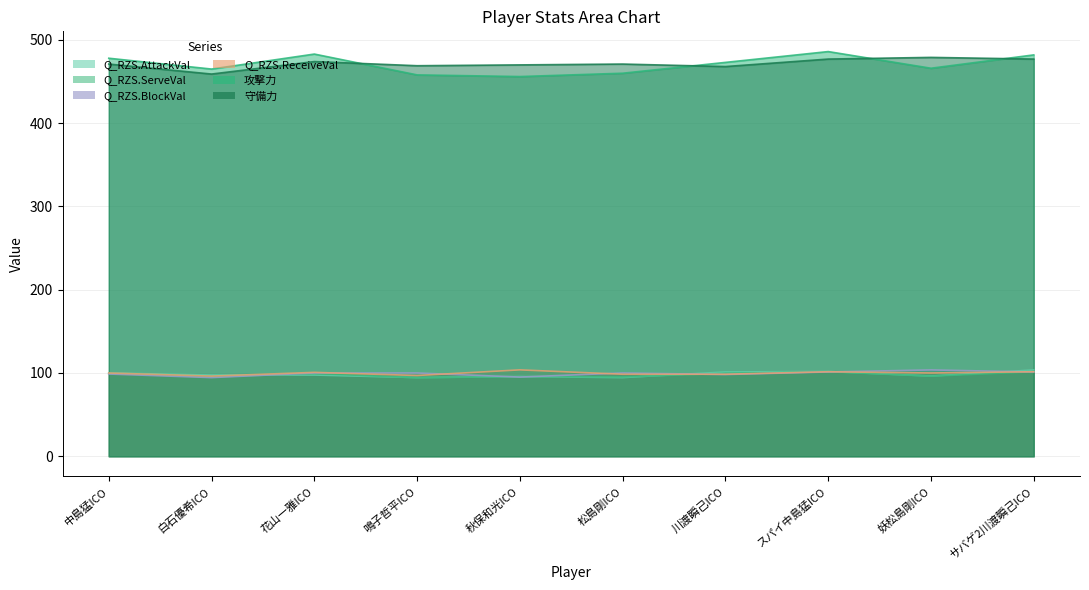

What is the difference between the second highest and second lowest values in the 守備力 series?

9.0